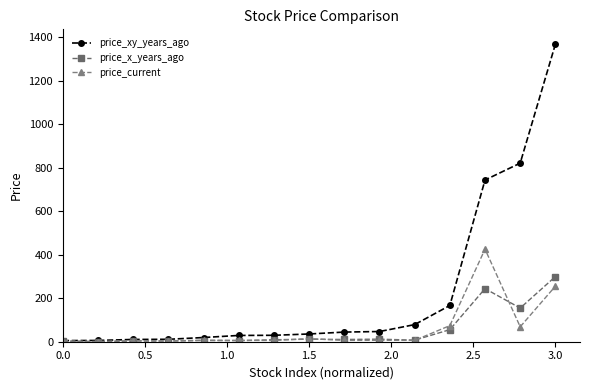

Which series has the widest spread of values?

price_xy_years_ago